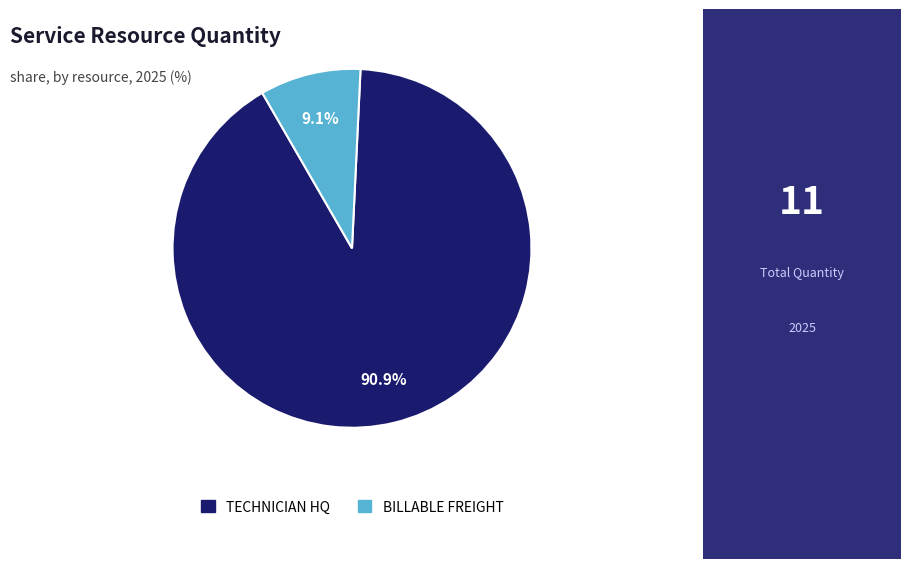

To the nearest percent, what is the difference between the BILLABLE FREIGHT and TECHNICIAN HQ slice percentages?

82%